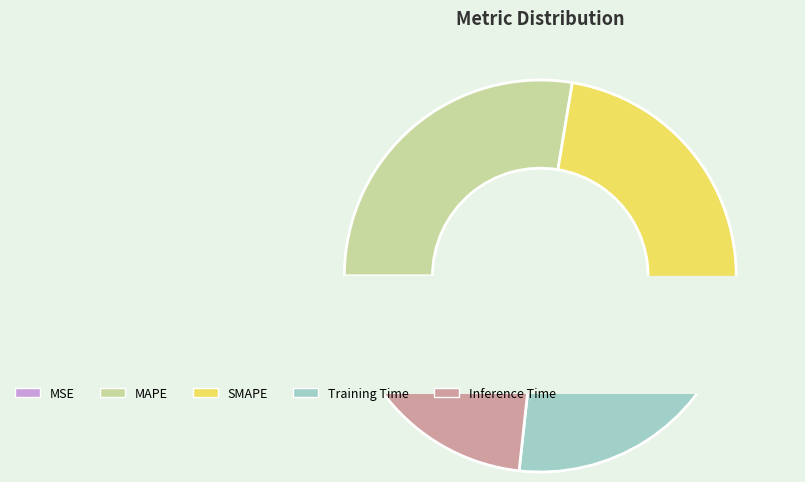

Which category has the biggest portion of the pie?

MAPE